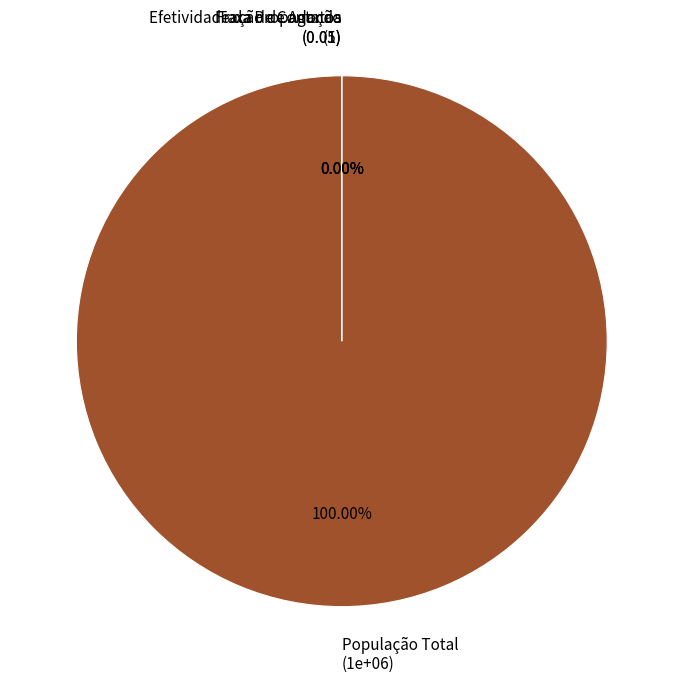

To the nearest percent, what is the difference between the largest and smallest slice percentages?

100%